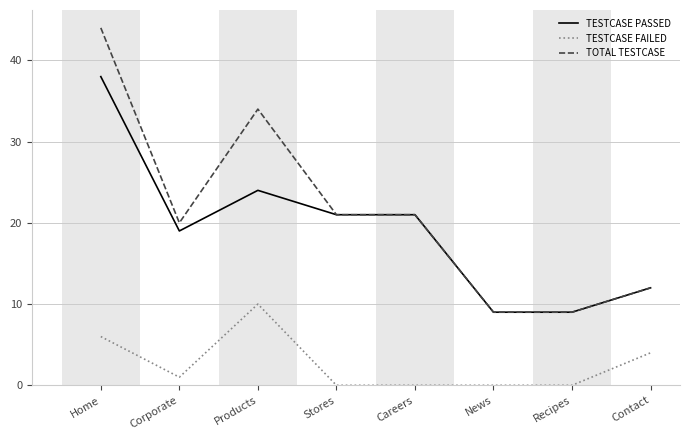

Reading right to left, what are all the values shown in this chart?

TESTCASE PASSED: 12	9	9	21	21	24	19	38
TESTCASE FAILED: 4	0	0	0	0	10	1	6
TOTAL TESTCASE: 12	9	9	21	21	34	20	44